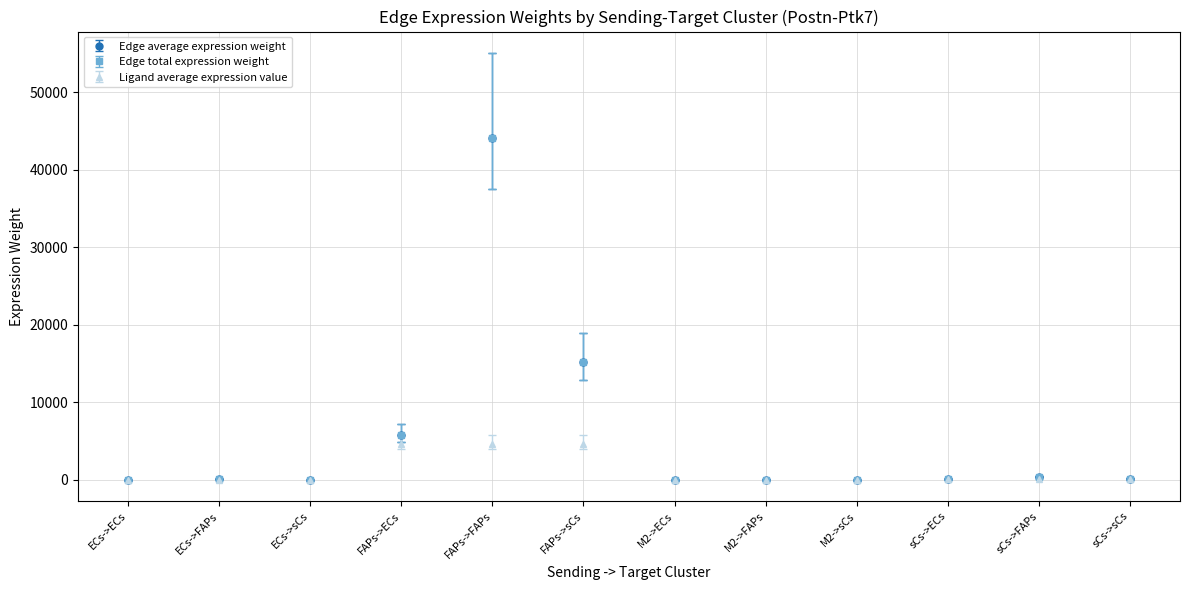

Is this an area chart (filled region under the line)?

No